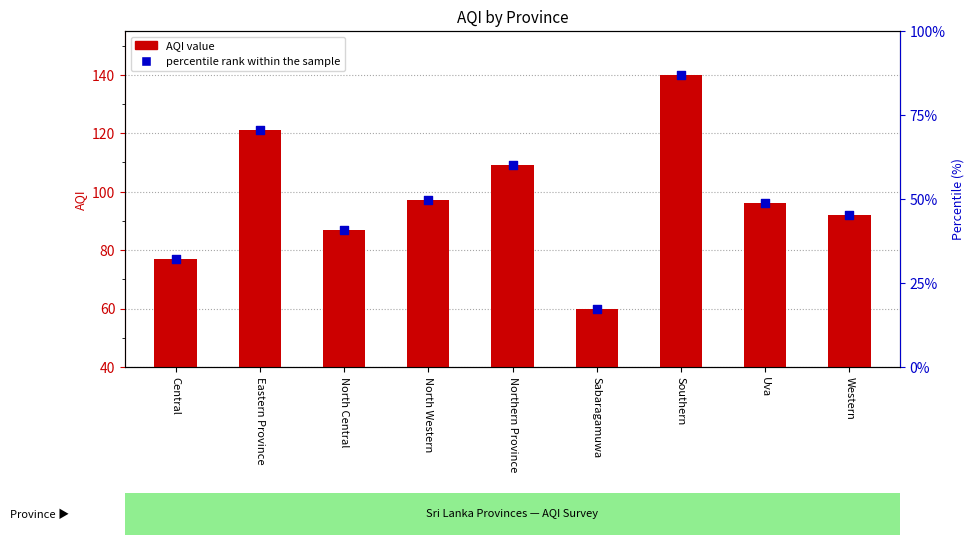

Is the value of AQI value at North Central greater than the value of percentile rank within the sample at Sabaragamuwa?

Yes